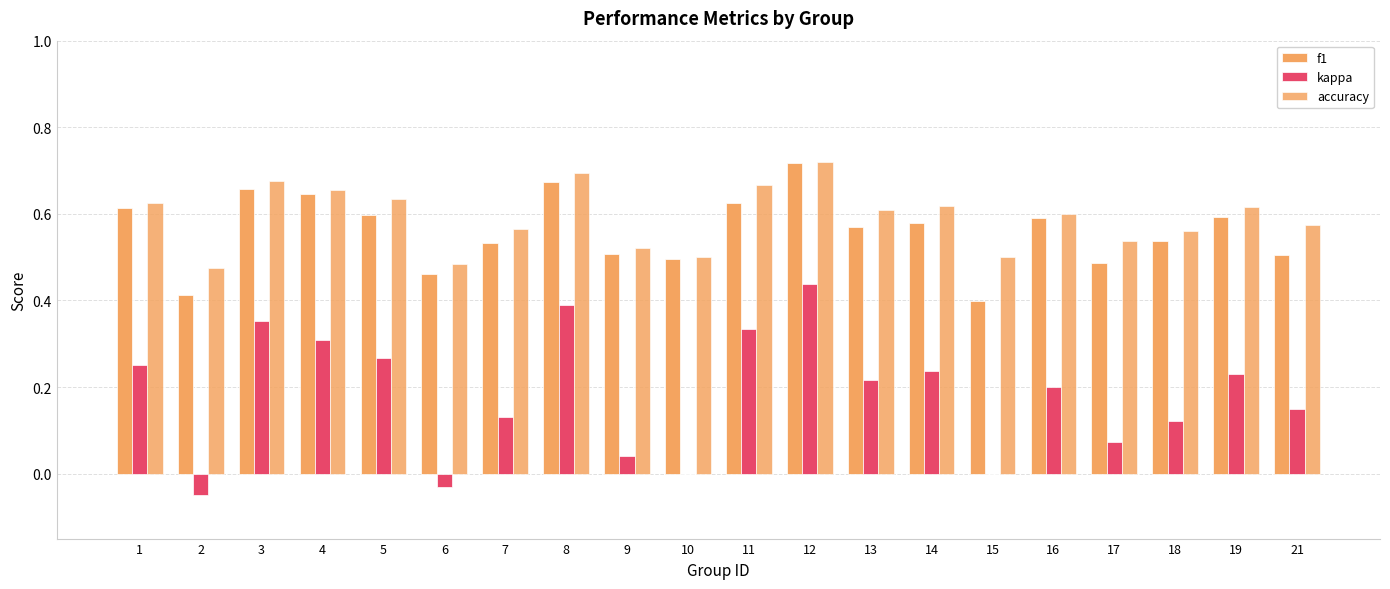

How many groups of bars are there?

20